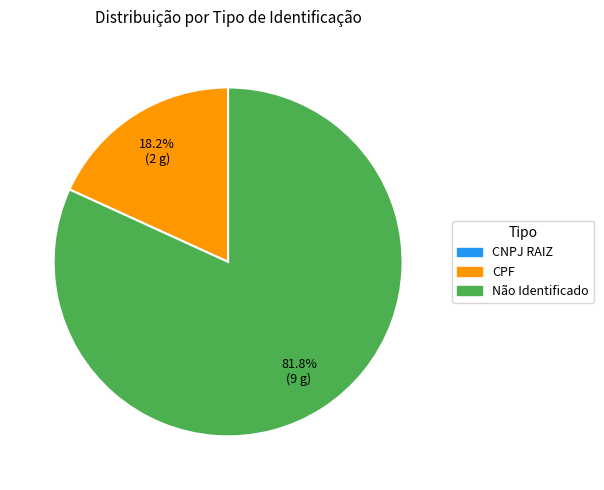

Is the sum of Não Identificado and CPF greater than half?

Yes